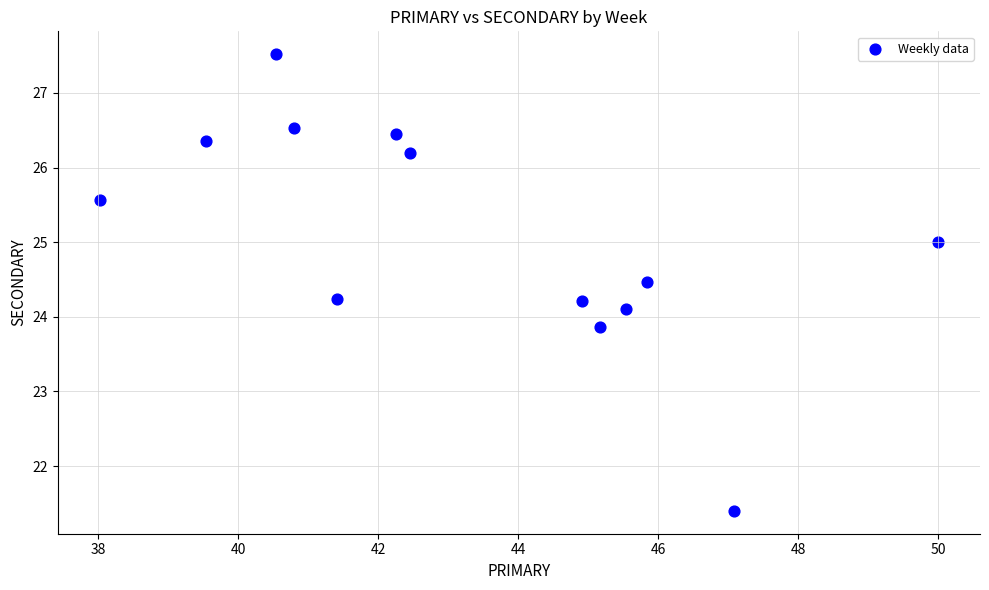

What is the range of X values (max minus min)?

12.0